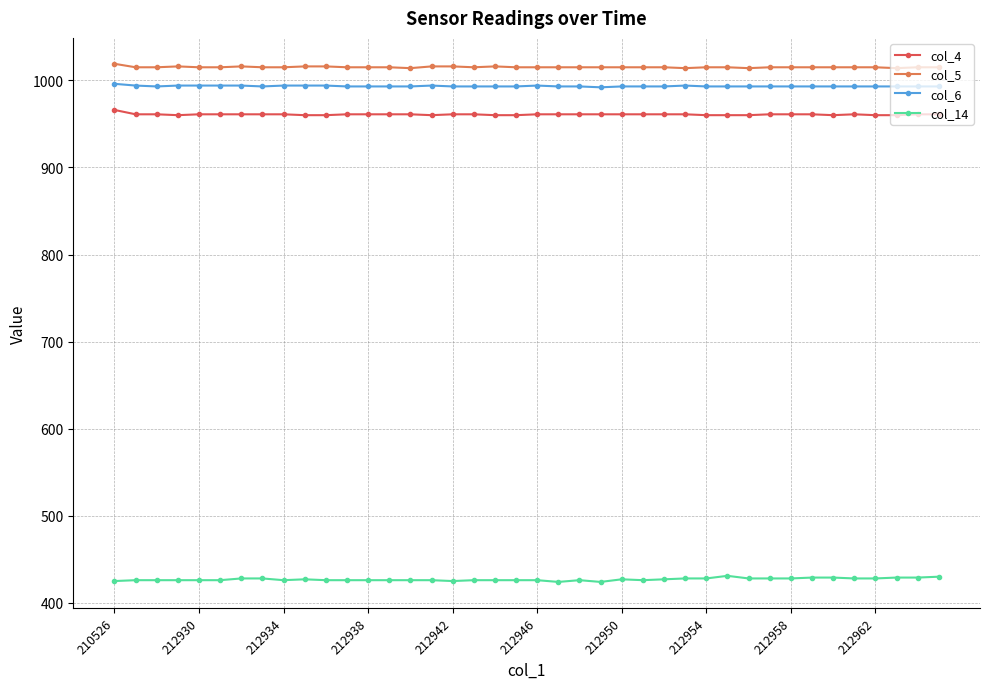

How many distinct data groups are displayed?

4